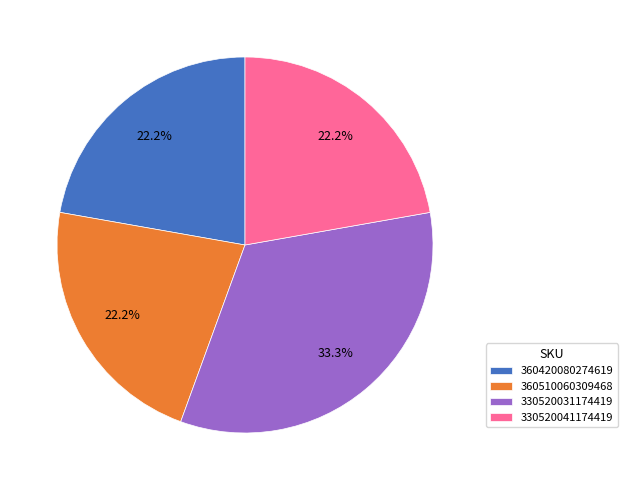

What is the largest slice in the pie chart?

330520031174419